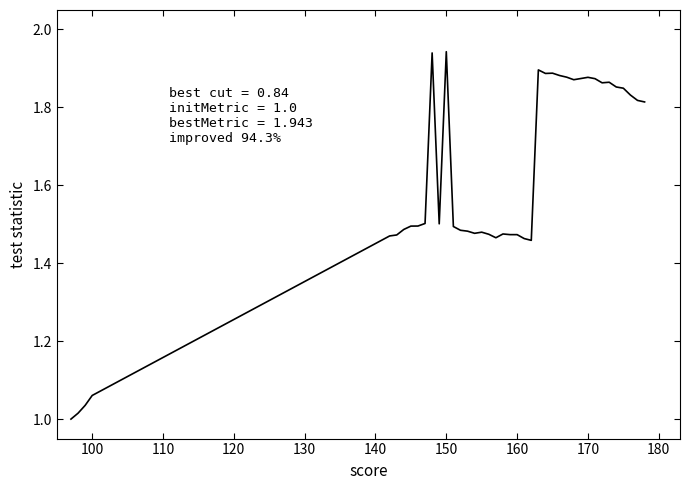

What is the difference between the maximum and minimum values?

0.9